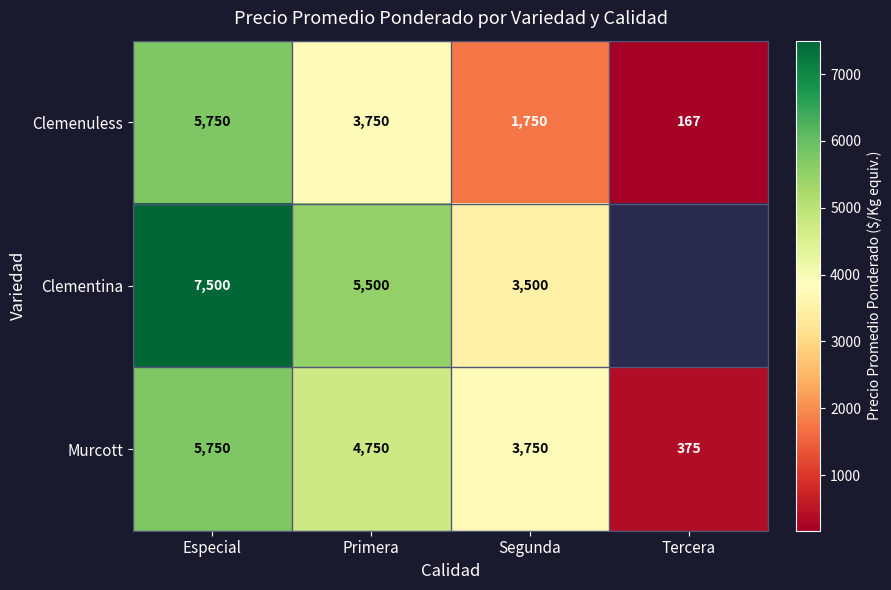

Which label corresponds to the smallest value in the chart?

Tercera